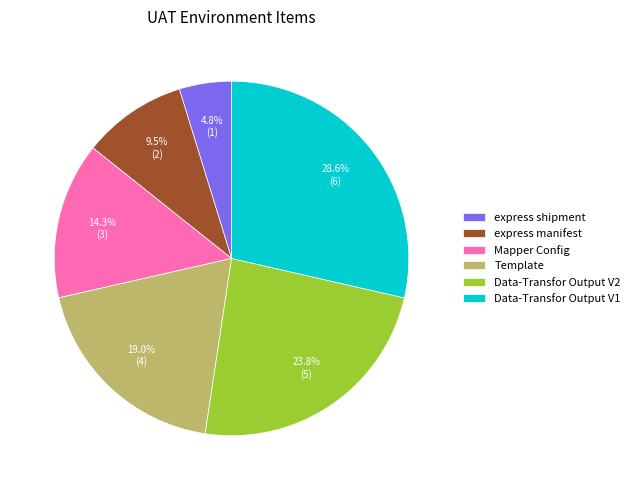

Rank the categories by value from lowest to highest.

express shipment, express manifest, Mapper Config, Template, Data-Transfor Output V2, Data-Transfor Output V1